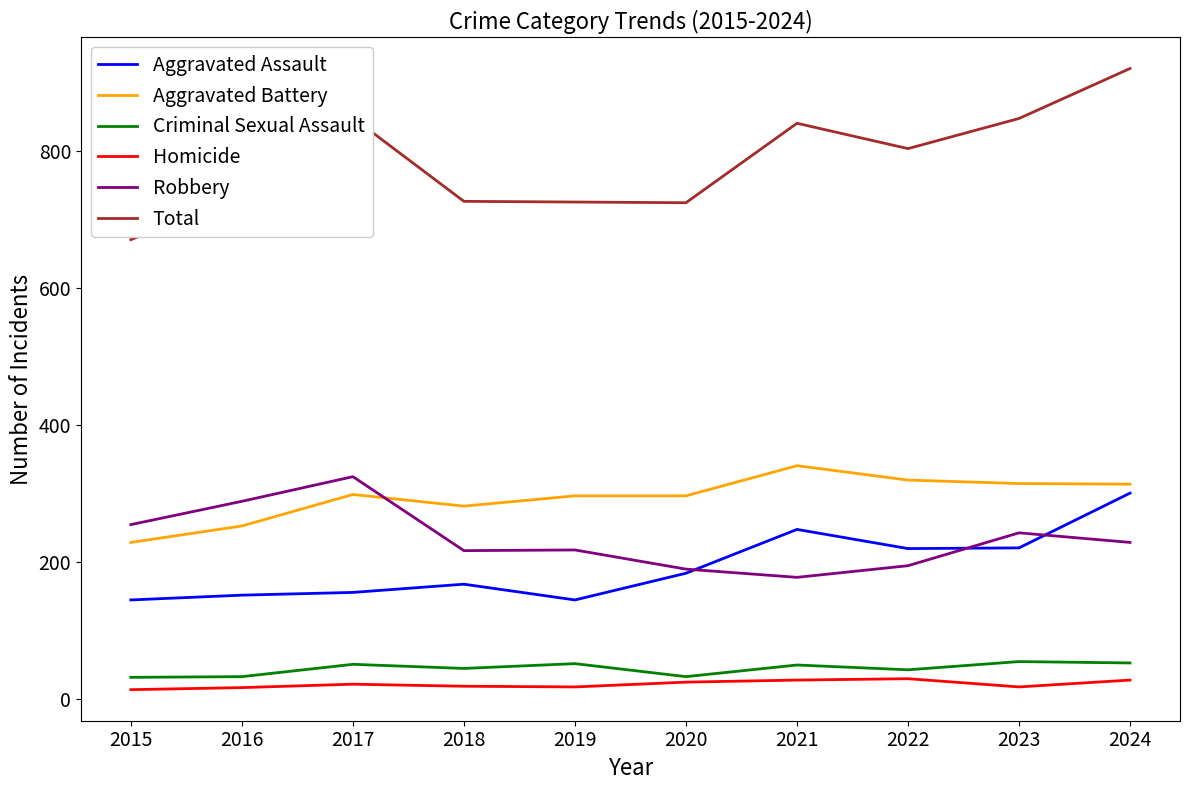

Count the number of categories in the chart.

10